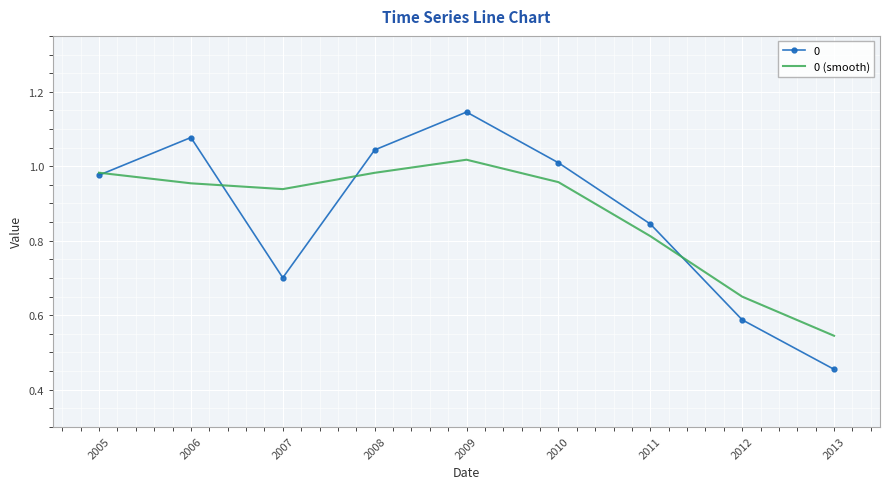

The 0 series shows 0.6 at 2011. True or false?

False